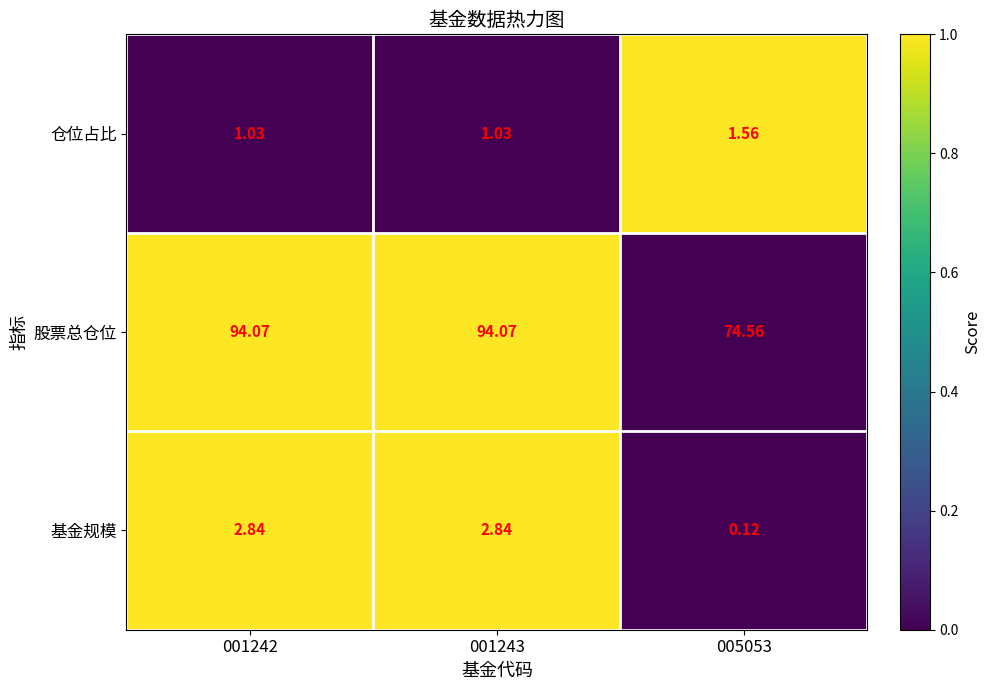

Which series has the largest total across all categories?

股票总仓位